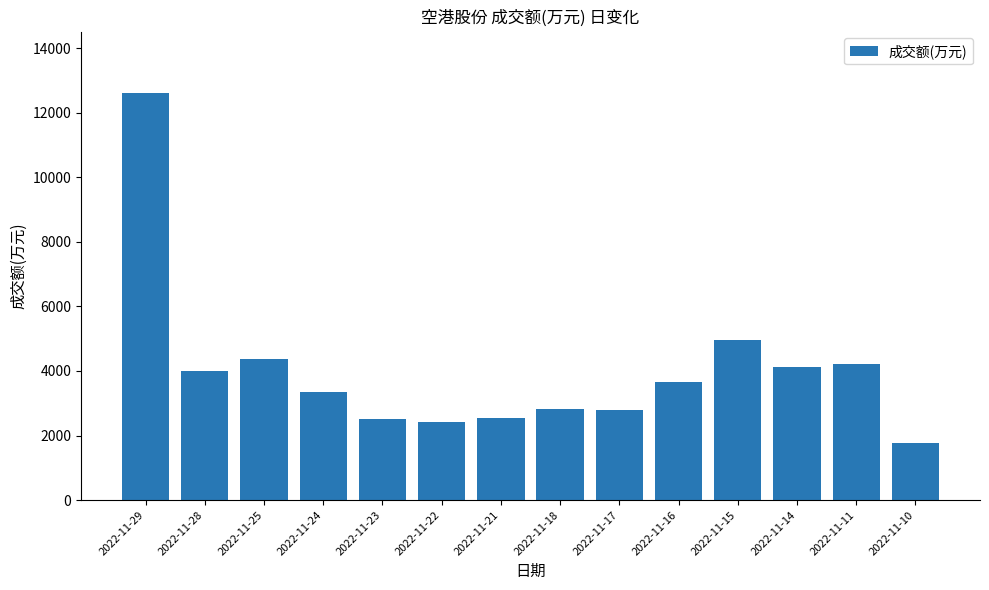

What is the average value?

4011